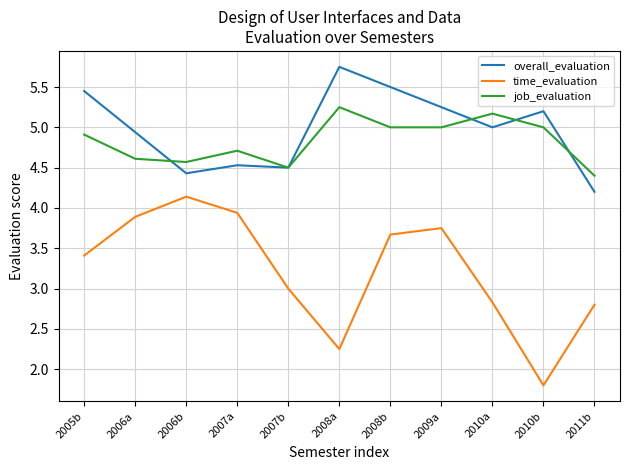

At which category does overall_evaluation reach its first local valley?

2006b